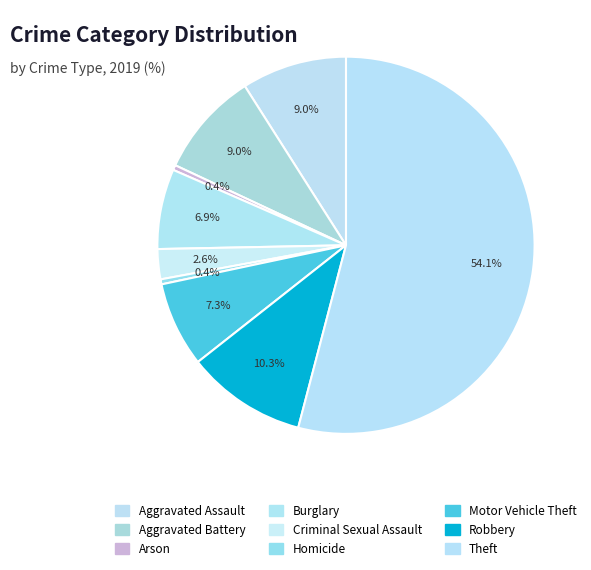

Rank the categories by value from lowest to highest.

Arson, Homicide, Criminal Sexual Assault, Burglary, Motor Vehicle Theft, Aggravated Assault, Aggravated Battery, Robbery, Theft